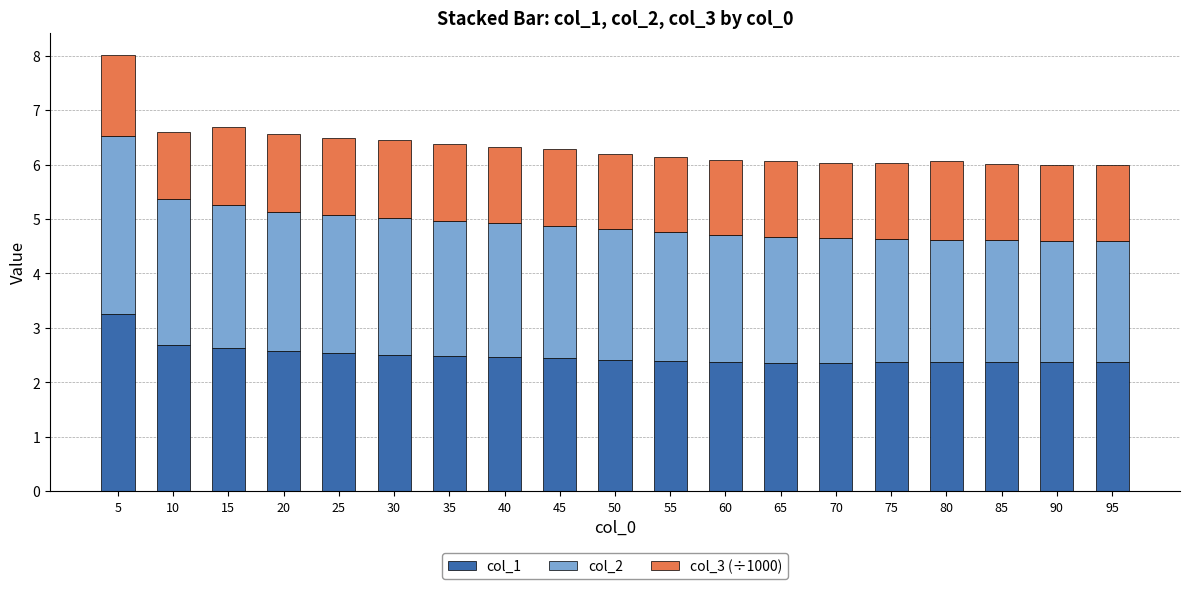

Is it true that col_1 equals 0.7 at 65?

False